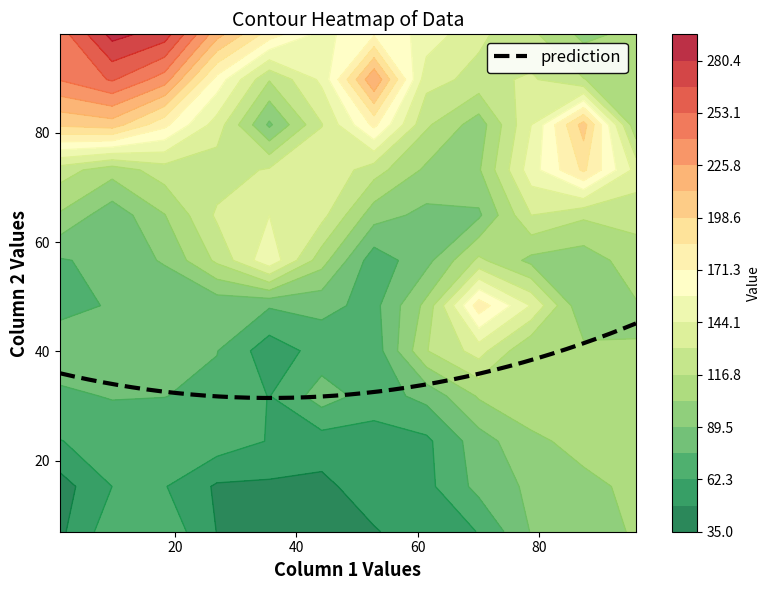

What is the total value across all series at 39?

482